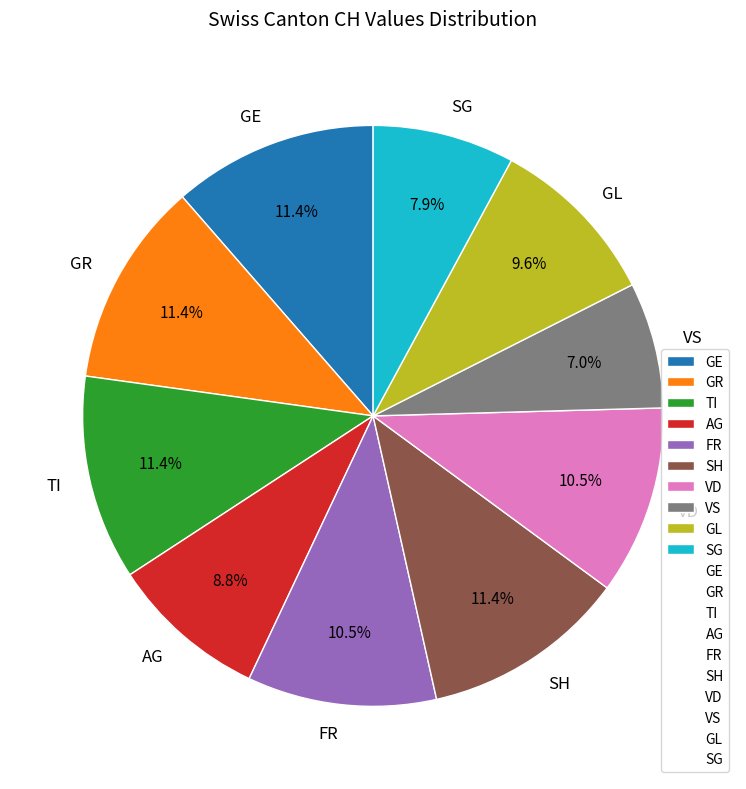

To the nearest percent, what percentage of the pie is GE?

11%